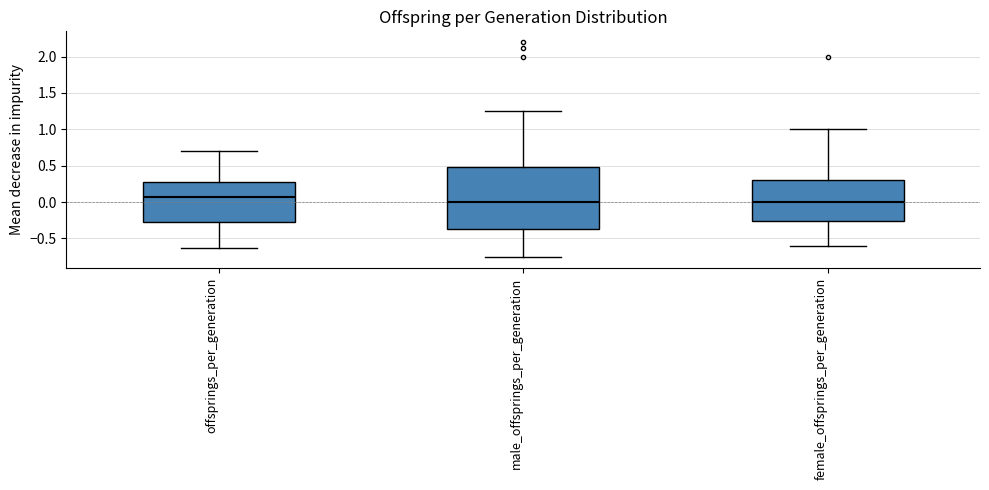

Where does the median line of the box for female_offsprings_per_generation sit on the y-axis? The values are not printed on the chart, so give them approximately, as read against the axis.

0.00